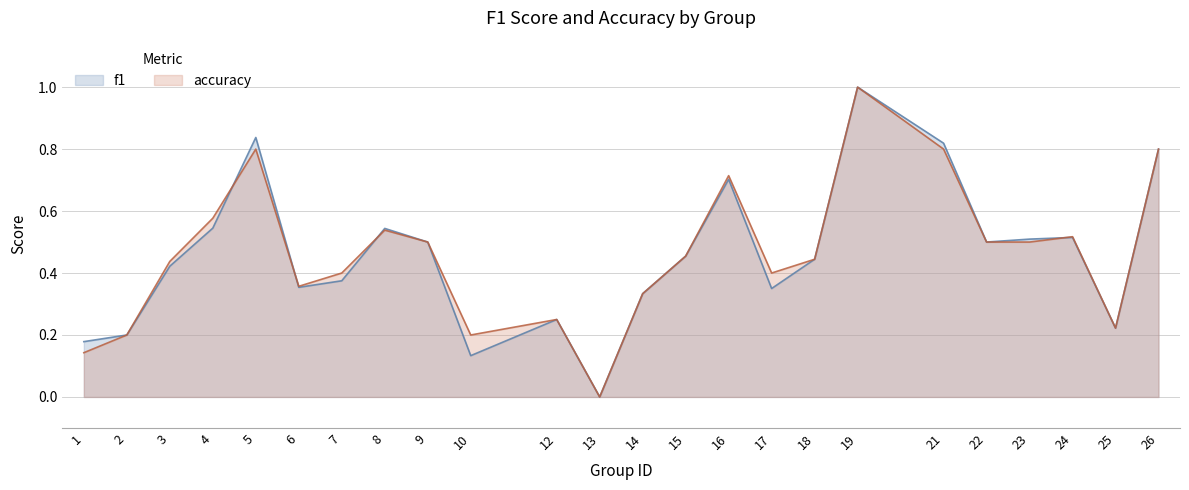

What is the average value of the f1 series?

0.5